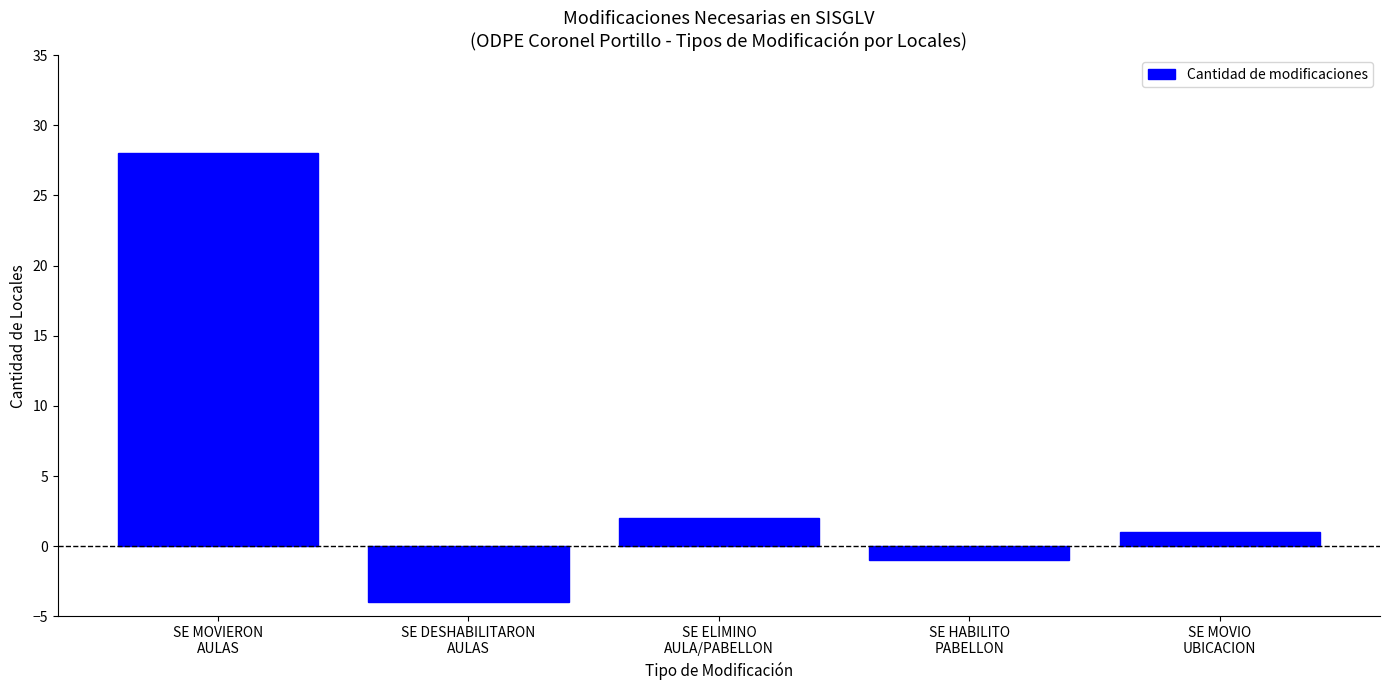

What position from the right is SE ELIMINO
AULA/PABELLON?

3